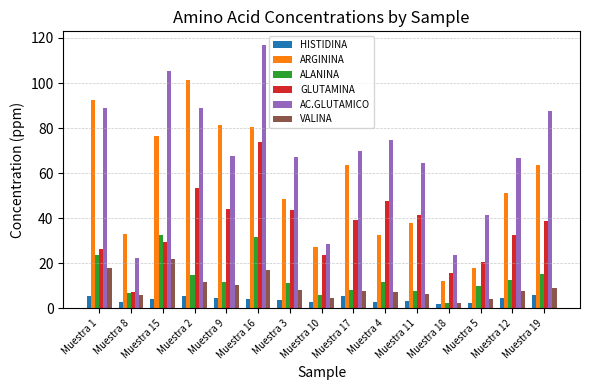

What position from the left is Muestra 2?

4